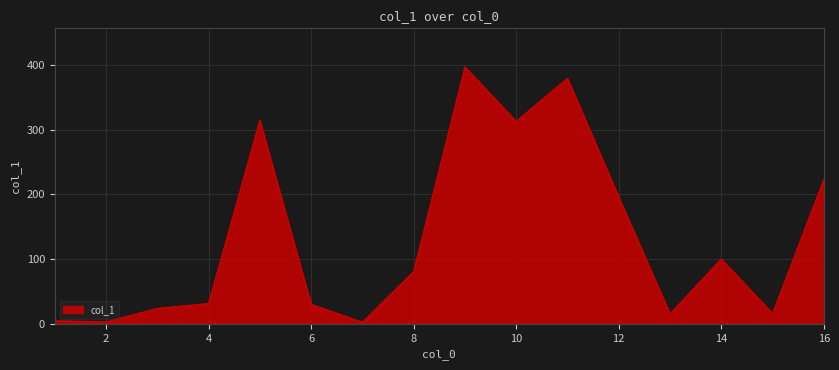

True or false: the data has more than 0 interior local peaks.

True